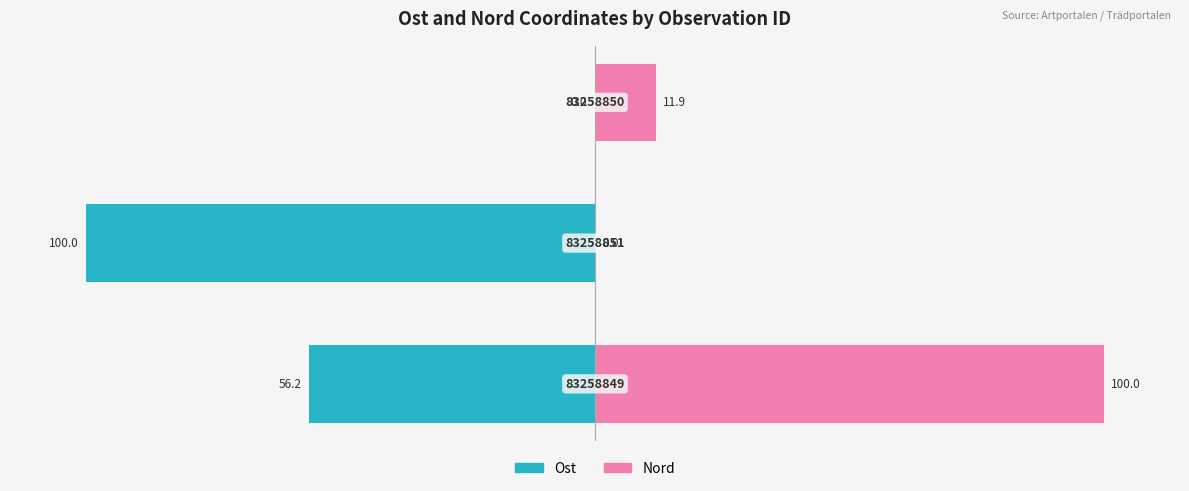

How many data points in Ost are above -56?

1